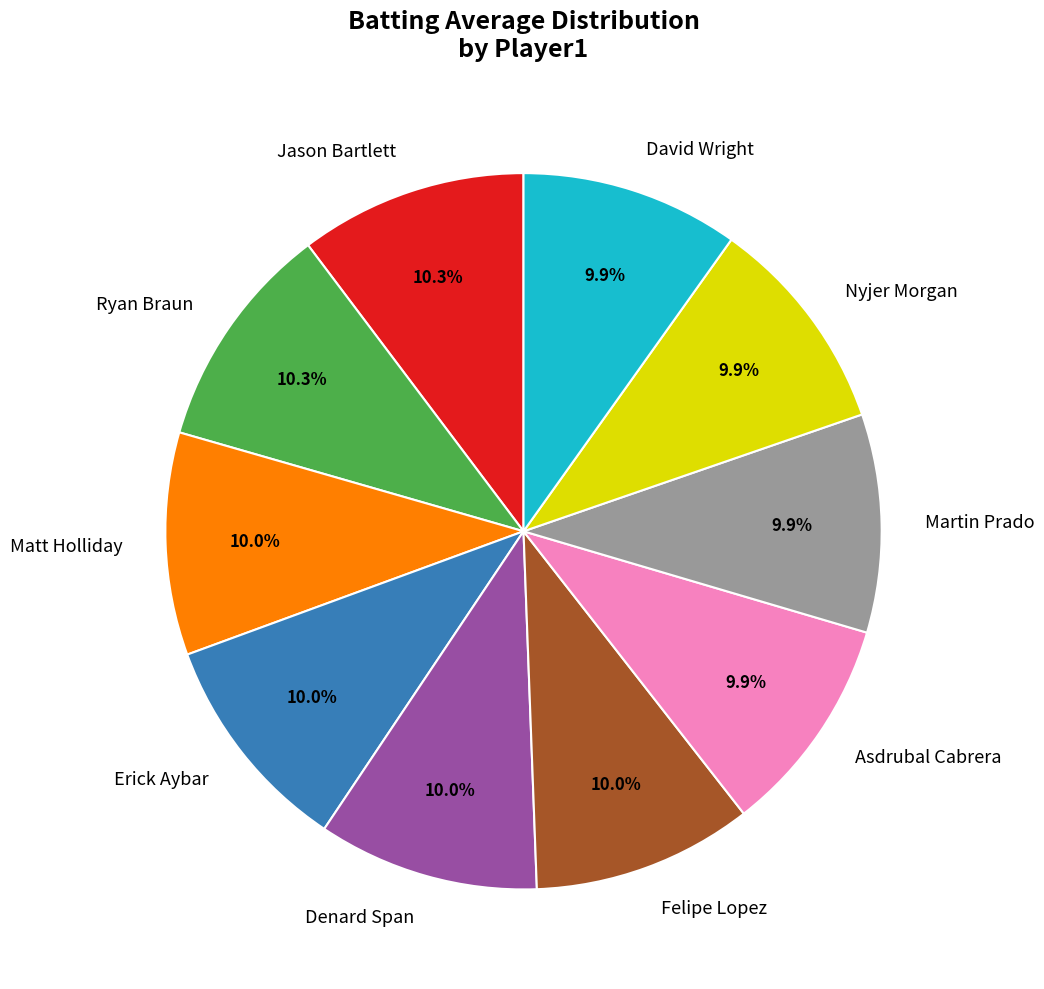

How many segments does this pie chart have?

10